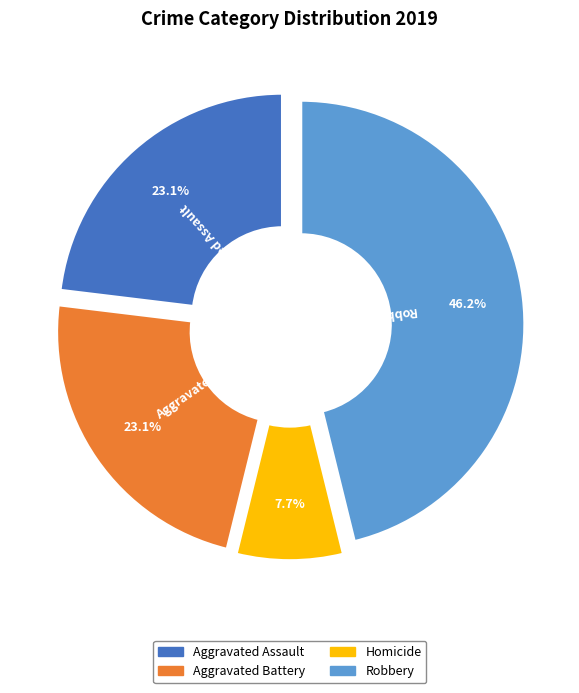

Is there a majority slice in this chart?

No